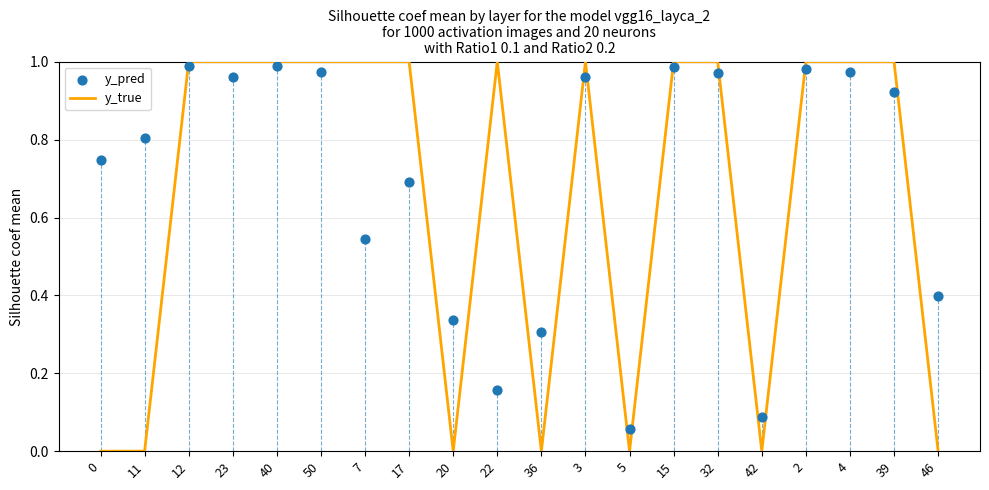

Which series reaches the maximum Y coordinate?

y_true